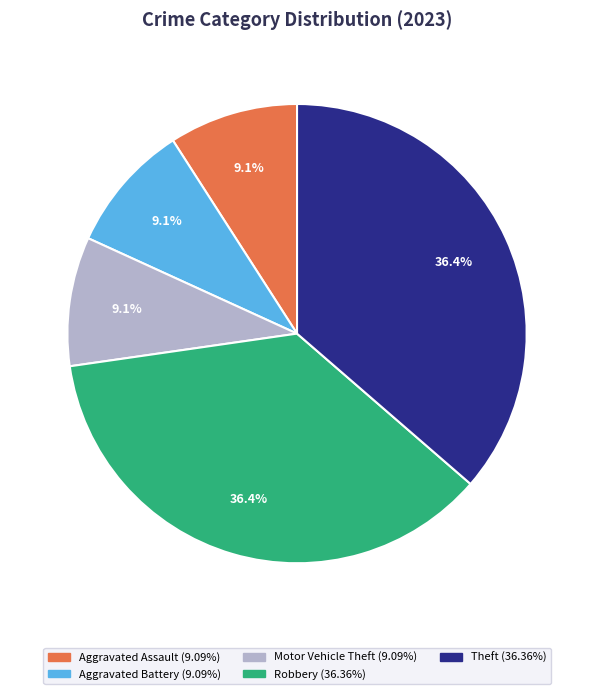

Does any single category account for the majority?

No